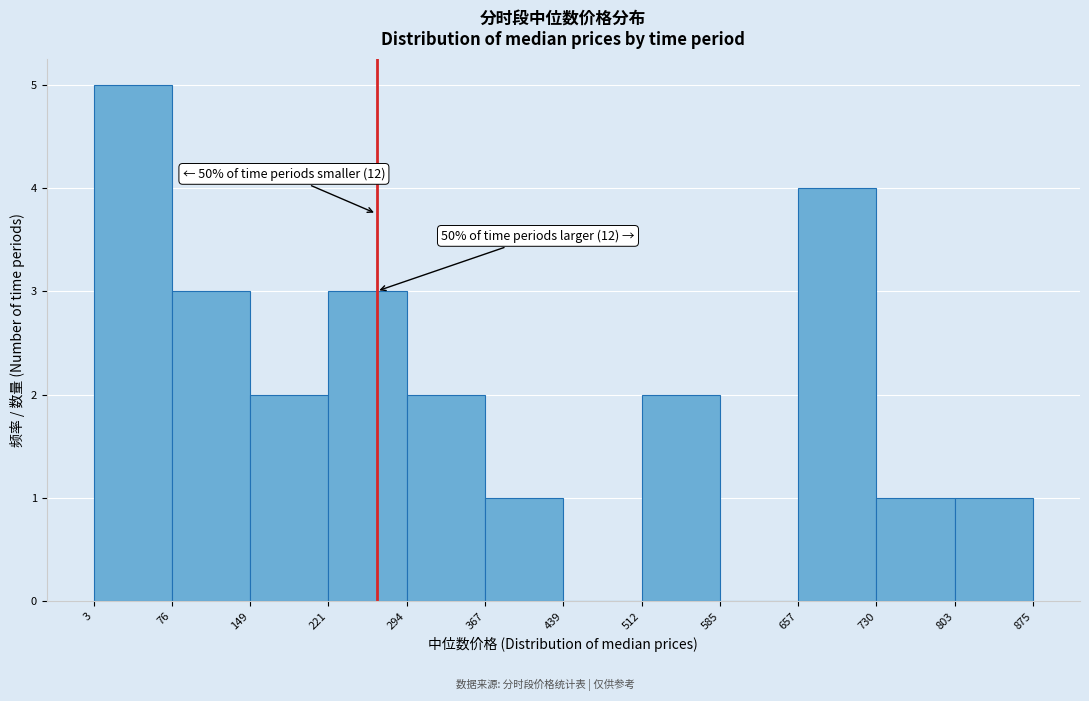

Which range on the x-axis has the tallest bar?

3 to 76